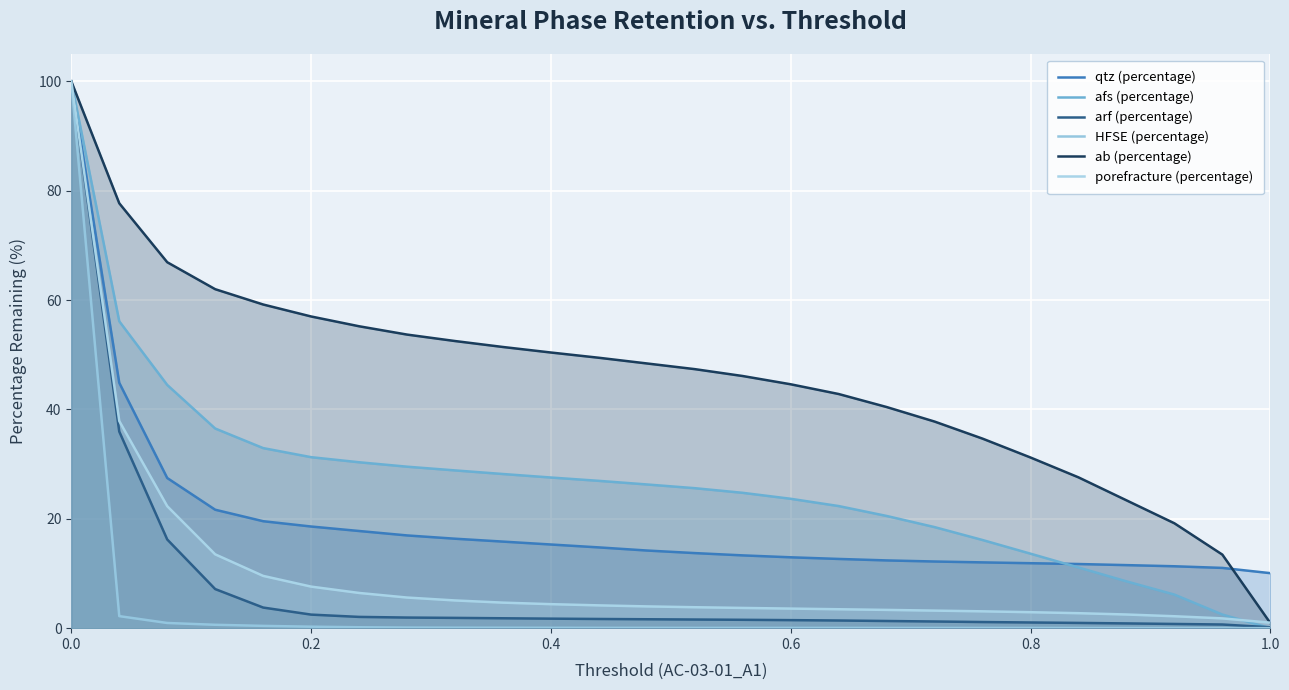

How many lines are shown in the chart?

6